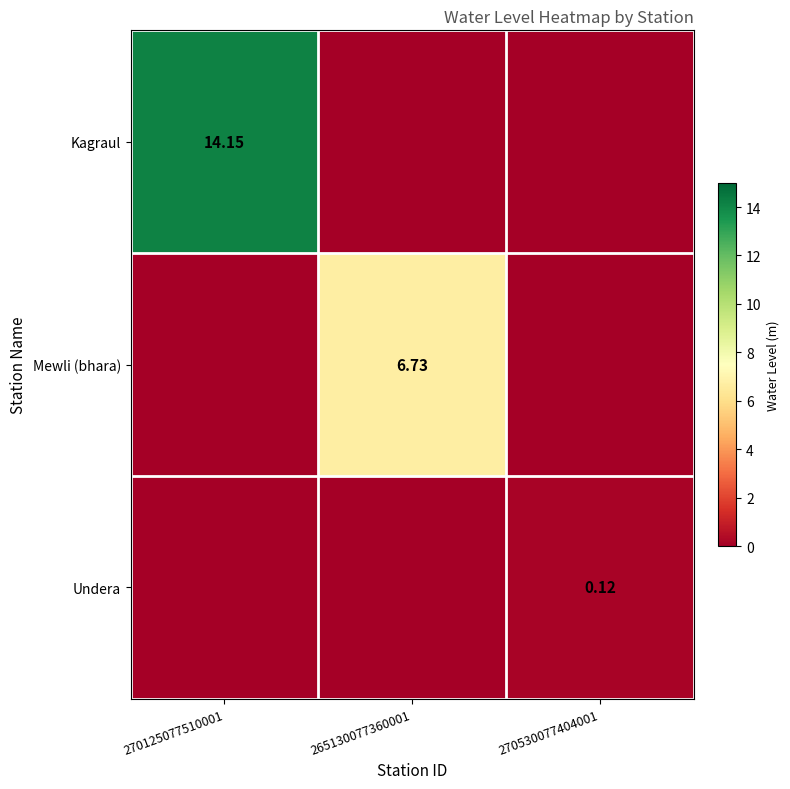

Is the value of Undera at 270530077404001 greater than the value of Mewli (bhara) at 265130077360001?

No